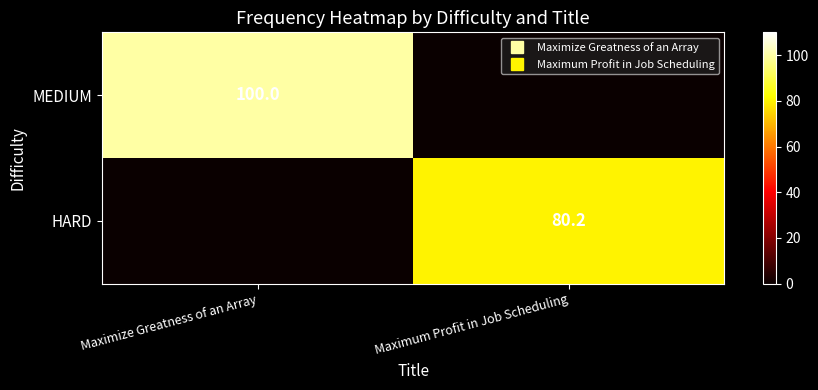

Which series changed the most between Maximize Greatness of an Array and Maximum Profit in Job Scheduling?

MEDIUM